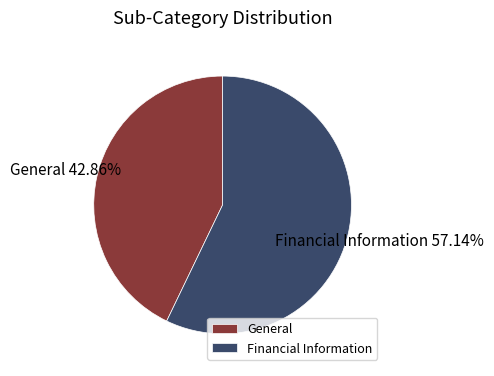

Combined, what portion of the pie is General and Financial Information?

100.0%